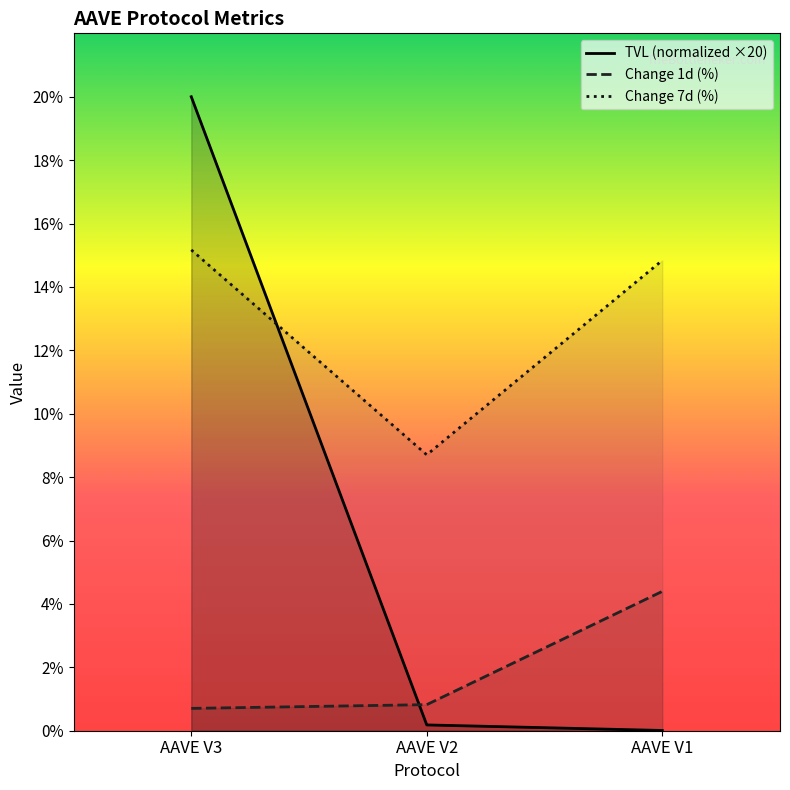

At AAVE V2, list the series in order from largest to smallest.

Change 7d (%), Change 1d (%), TVL (normalized ×20)